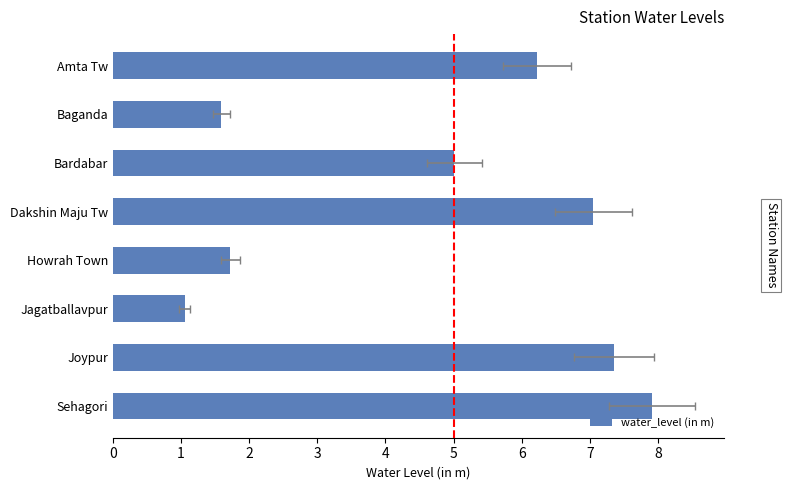

Reading left to right, list all the values displayed in this chart.

7.9	7.4	1.1	1.7	7.0	5.0	1.6	6.2